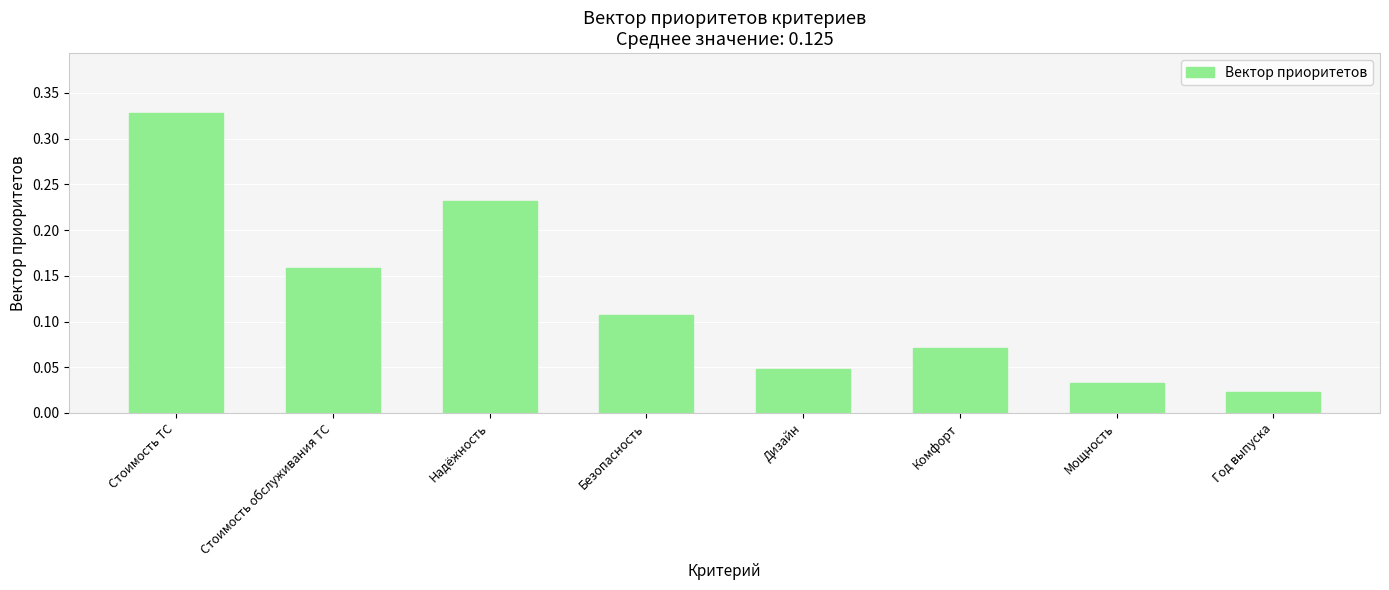

Which category has the highest value across all series?

Стоимость ТС